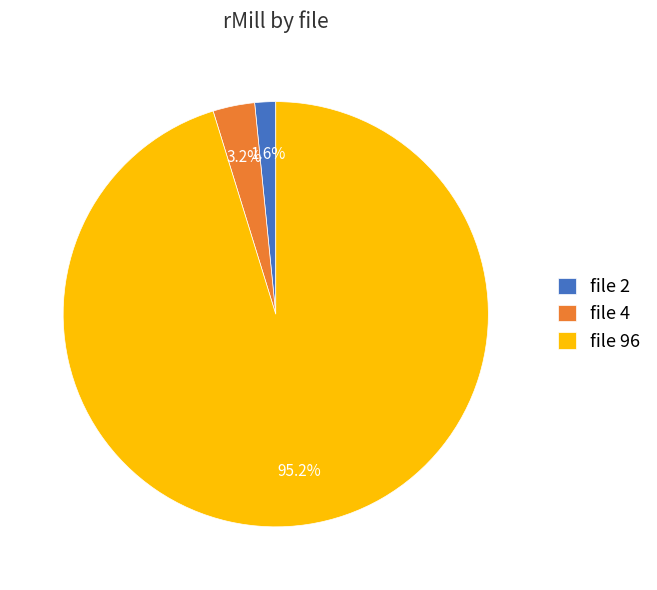

Which slice is the largest?

file 96